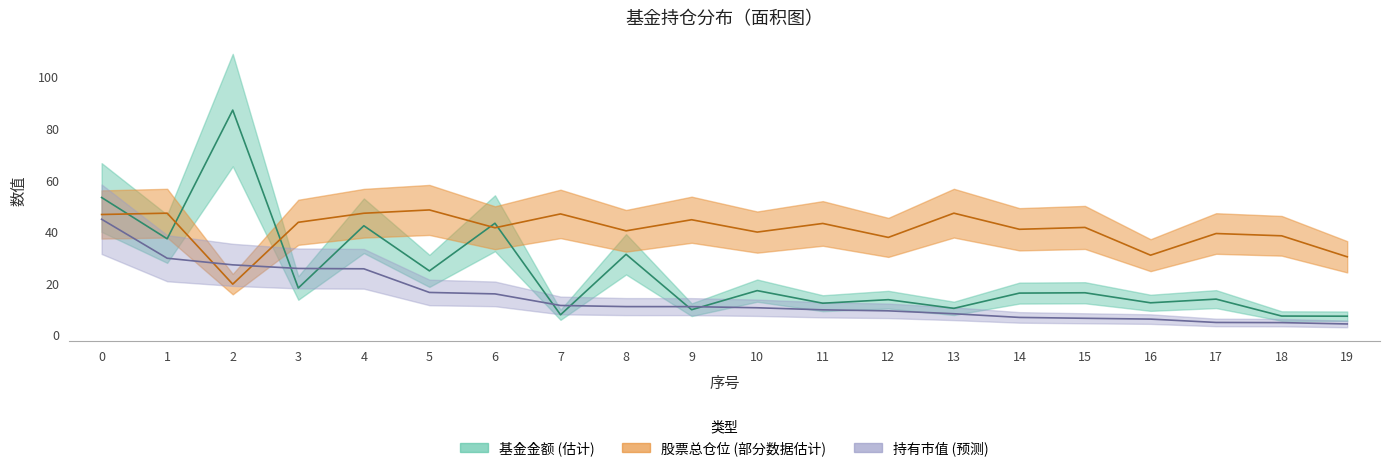

What is the minimum value shown in the chart?

4.3